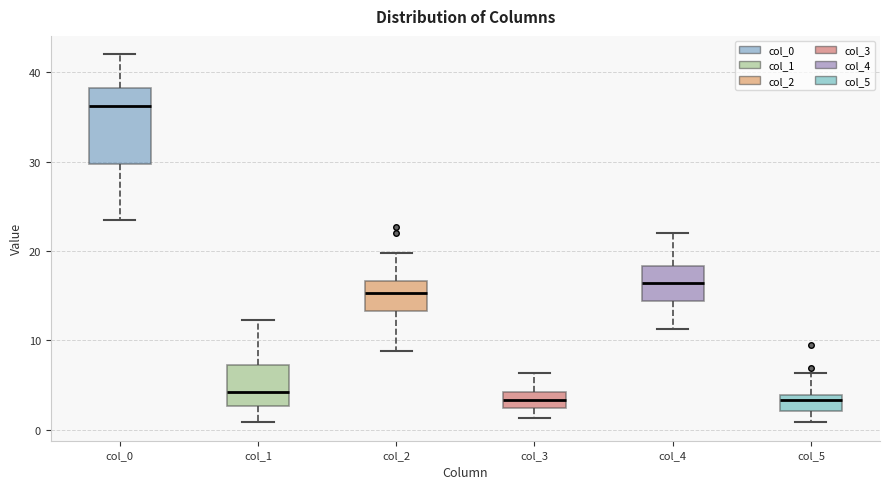

Where does the upper whisker of the box for col_4 end on the y-axis? The values are not printed on the chart, so give them approximately, as read against the axis.

22